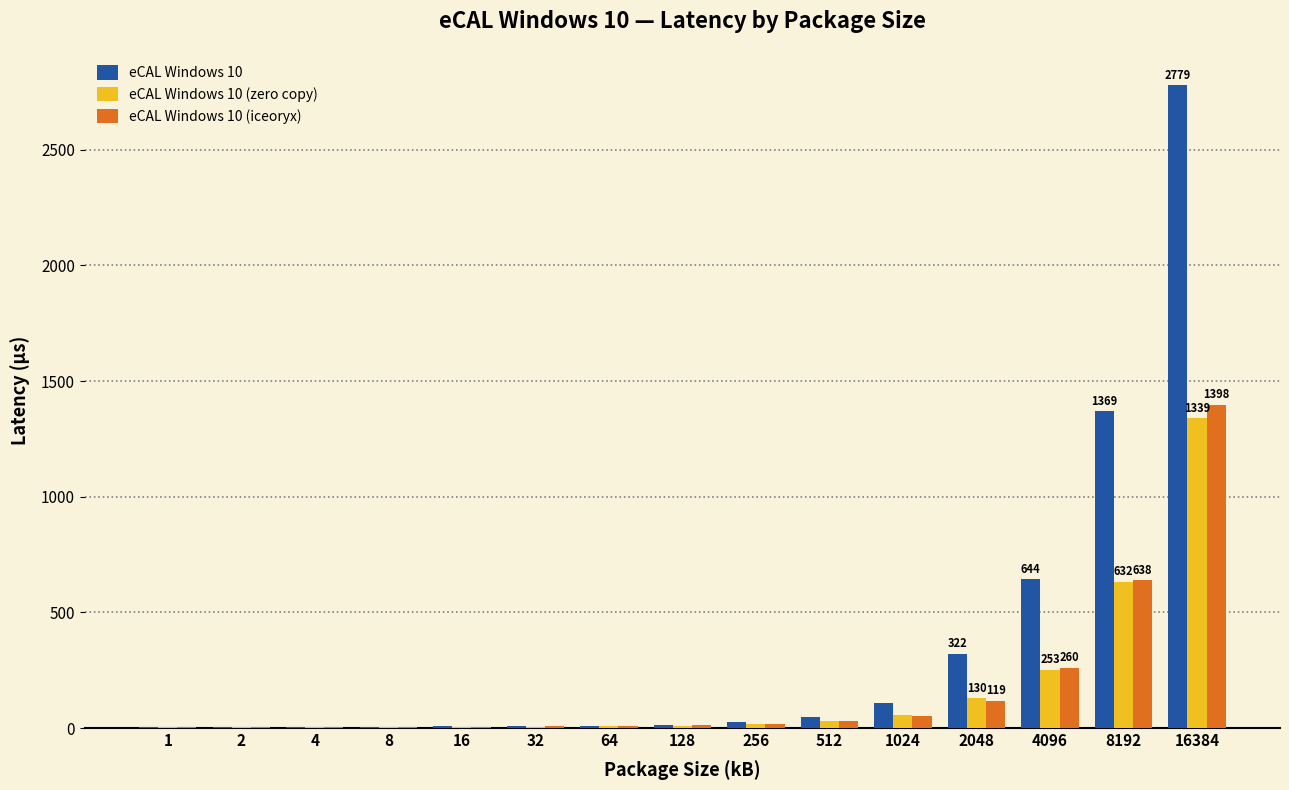

At which category does the chart reach its peak across all series?

16384